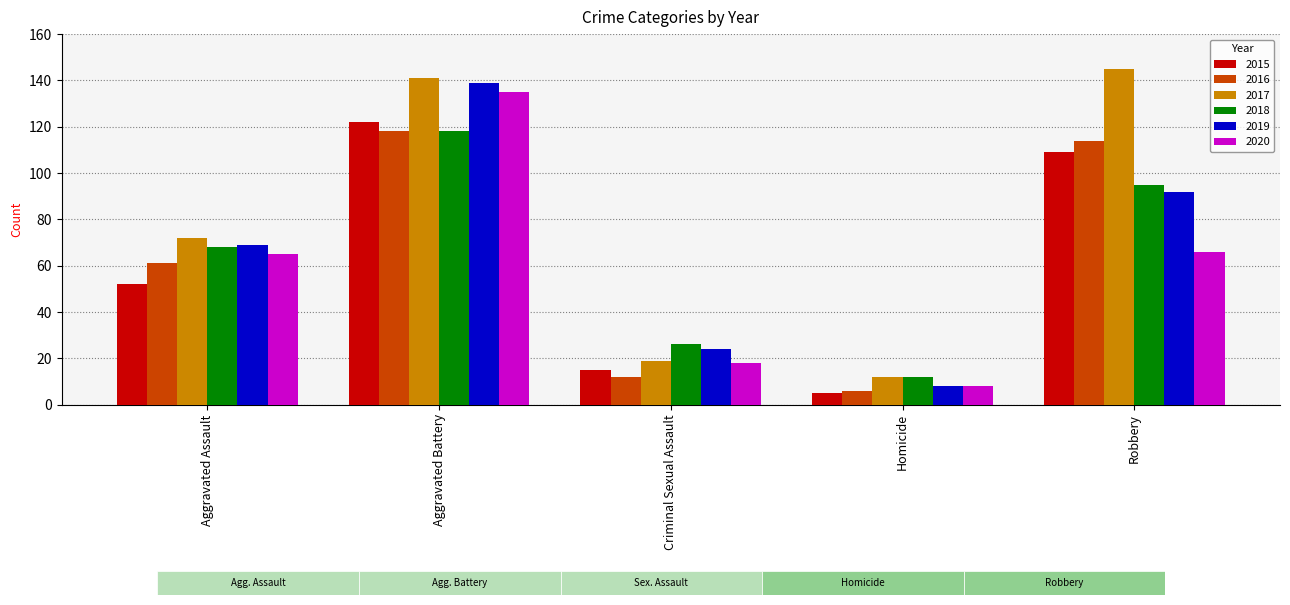

What are all the series names shown in the legend?

2015, 2016, 2017, 2018, 2019, 2020